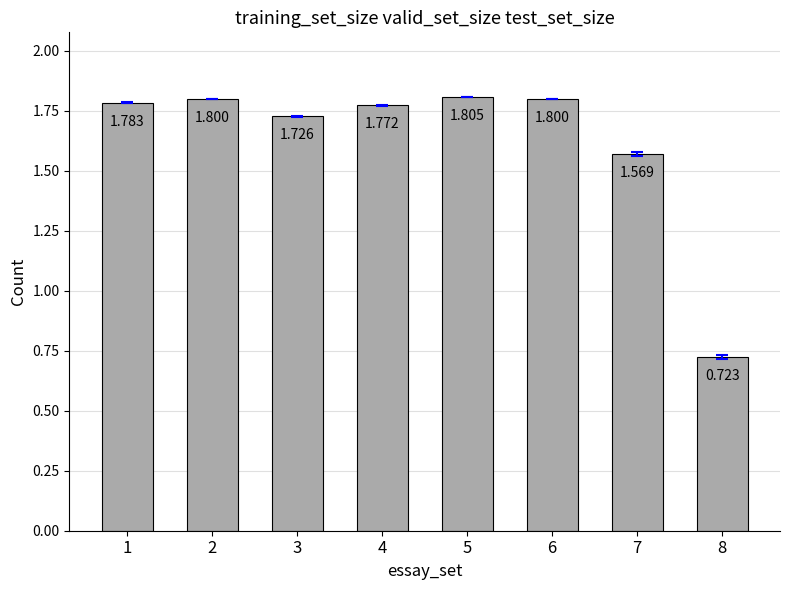

Does the chart contain any negative values?

No